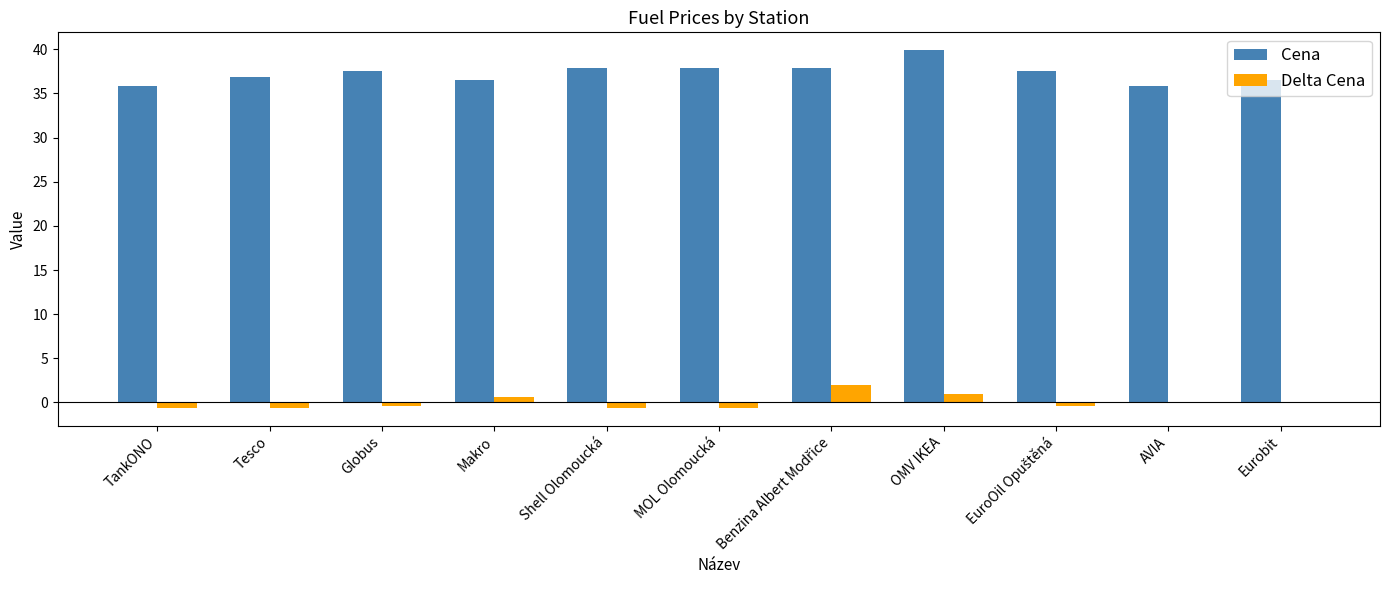

How many groups of bars are there?

11